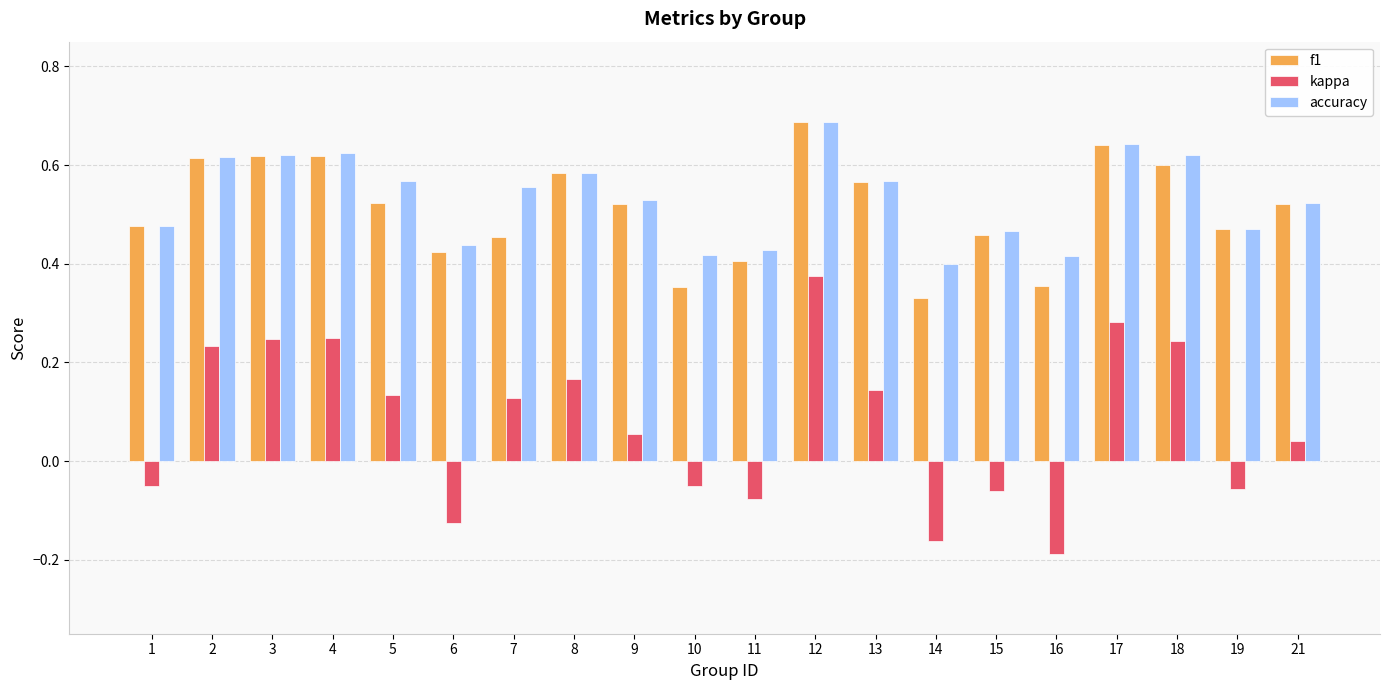

Count the accuracy values in the range 0 to 1.

20